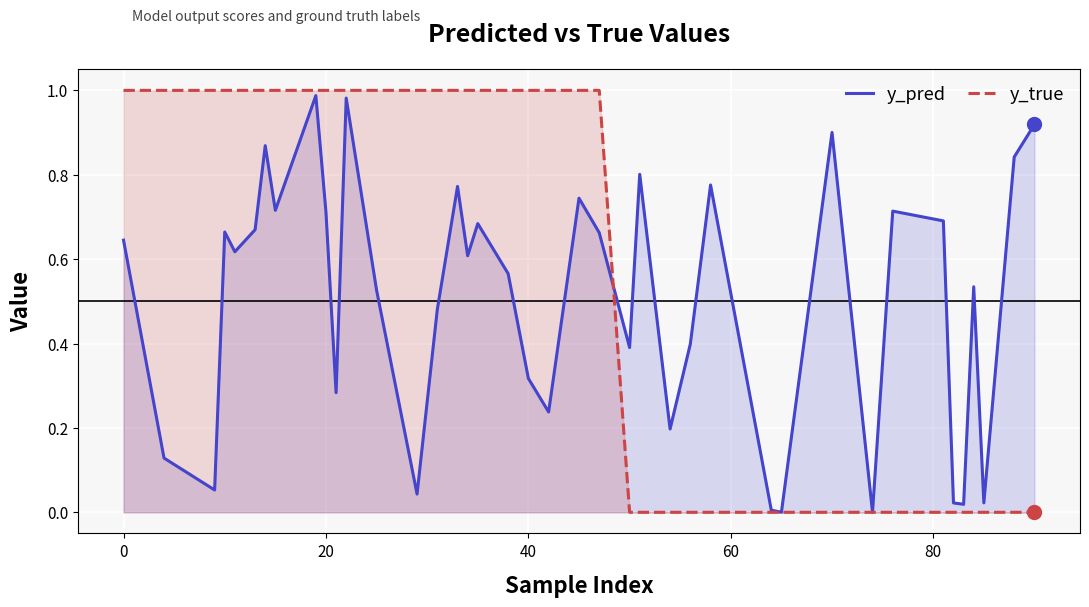

Which series has the largest range (max minus min)?

y_true